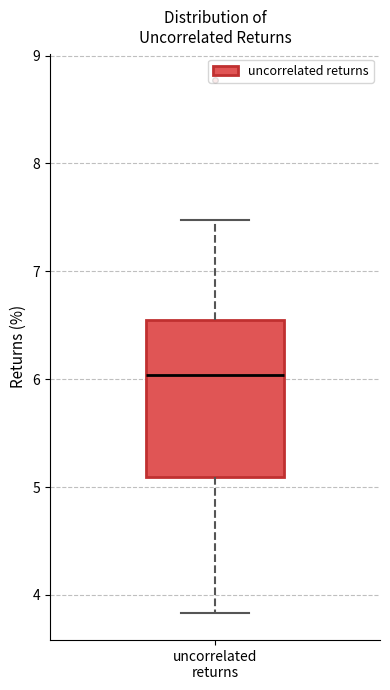

Read this box plot against the y-axis: the position of the median line, the range covered by the box, and the ends of both whiskers. The values are not printed on the chart, so give them approximately, as read against the axis.

median 6.0, box 5.1 to 6.6, whiskers 3.8 to 7.5